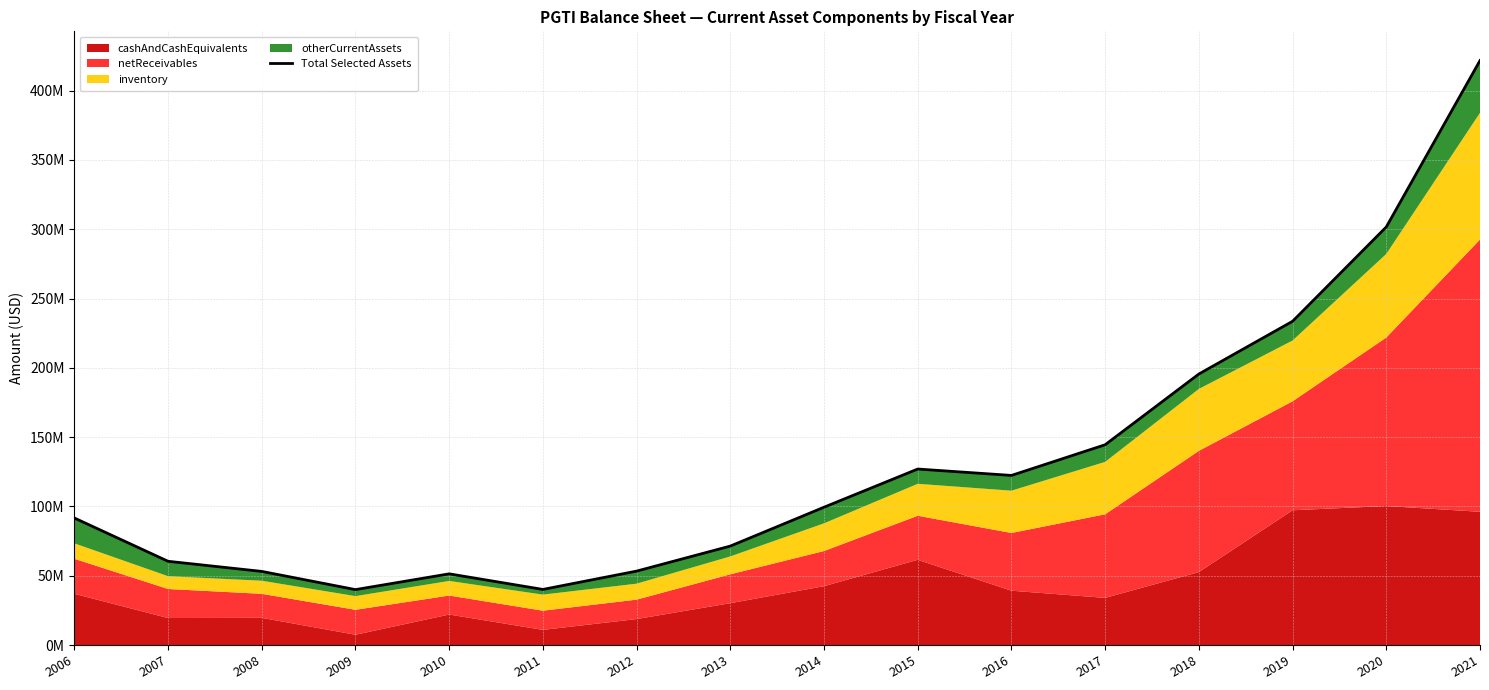

Does the chart display data point markers on the line(s)?

No